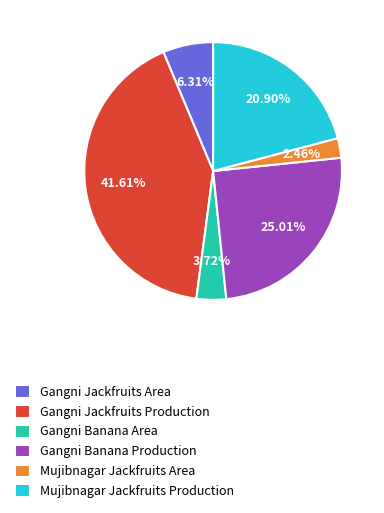

Rank the categories by value from lowest to highest.

Mujibnagar Jackfruits Area, Gangni Banana Area, Gangni Jackfruits Area, Mujibnagar Jackfruits Production, Gangni Banana Production, Gangni Jackfruits Production